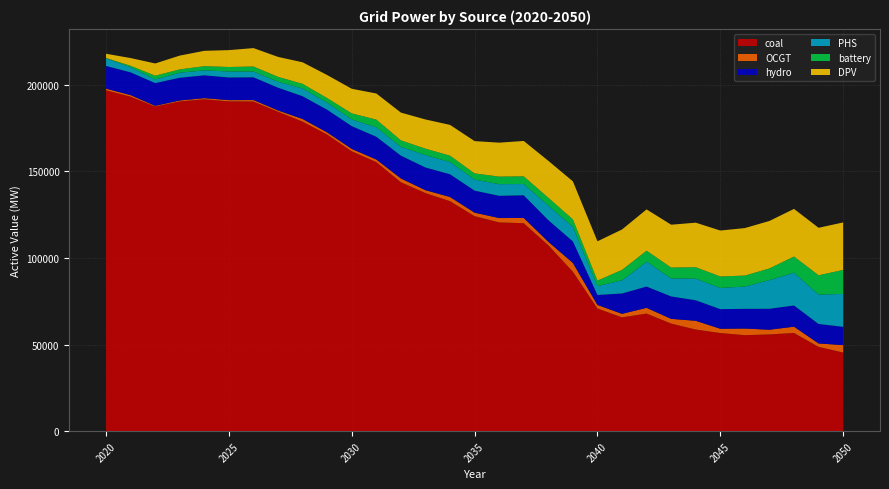

True or false: DPV has more than 1 interior local peaks.

True